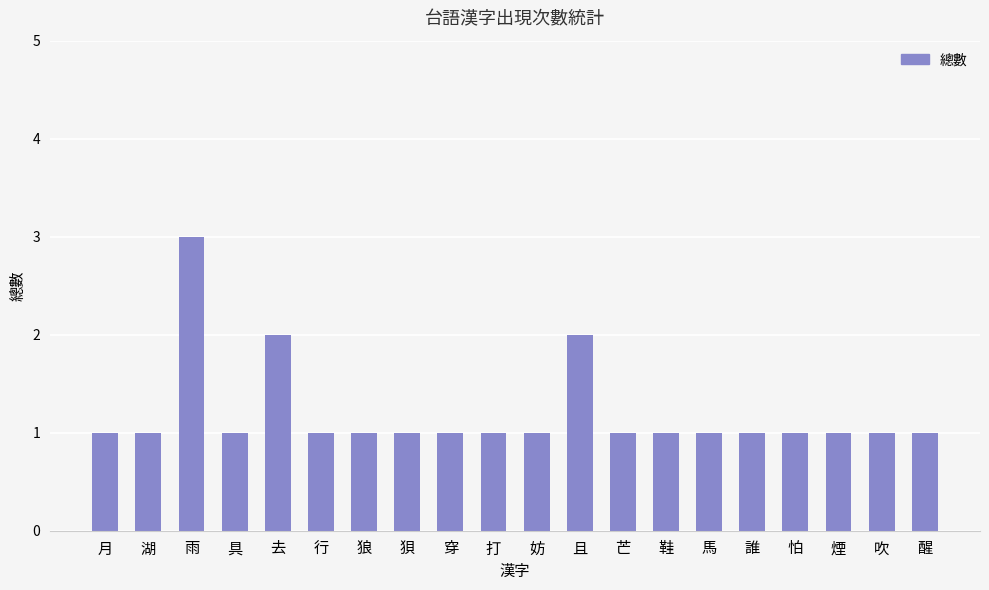

True or false: the data shows 1 at 誰.

True